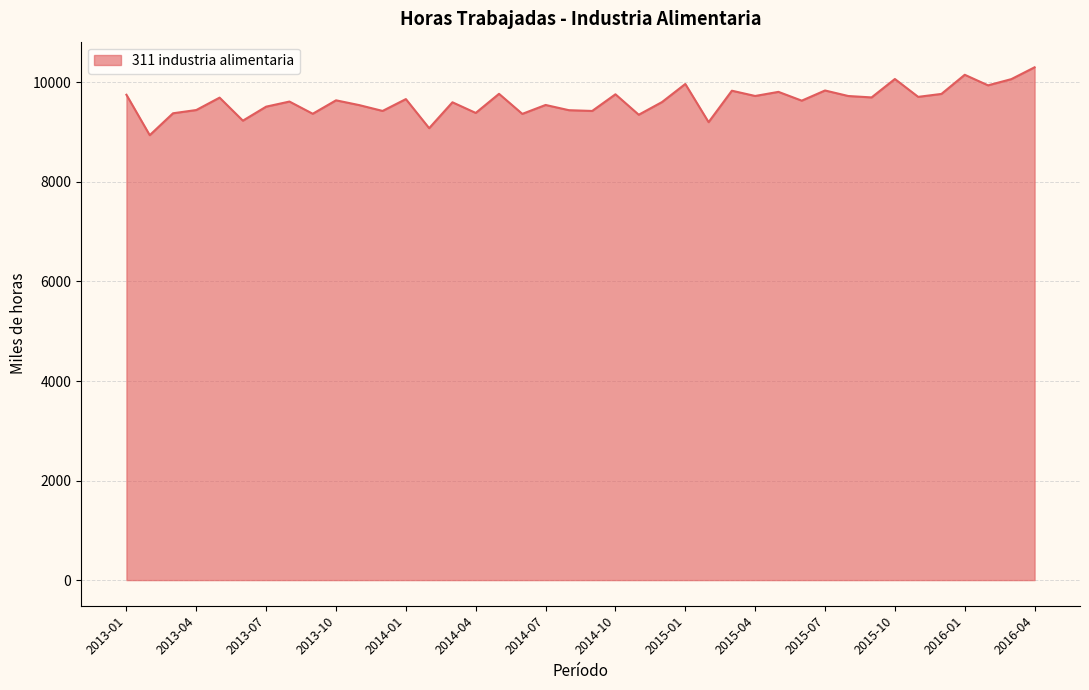

What is the difference between the maximum and minimum values?

1363.5